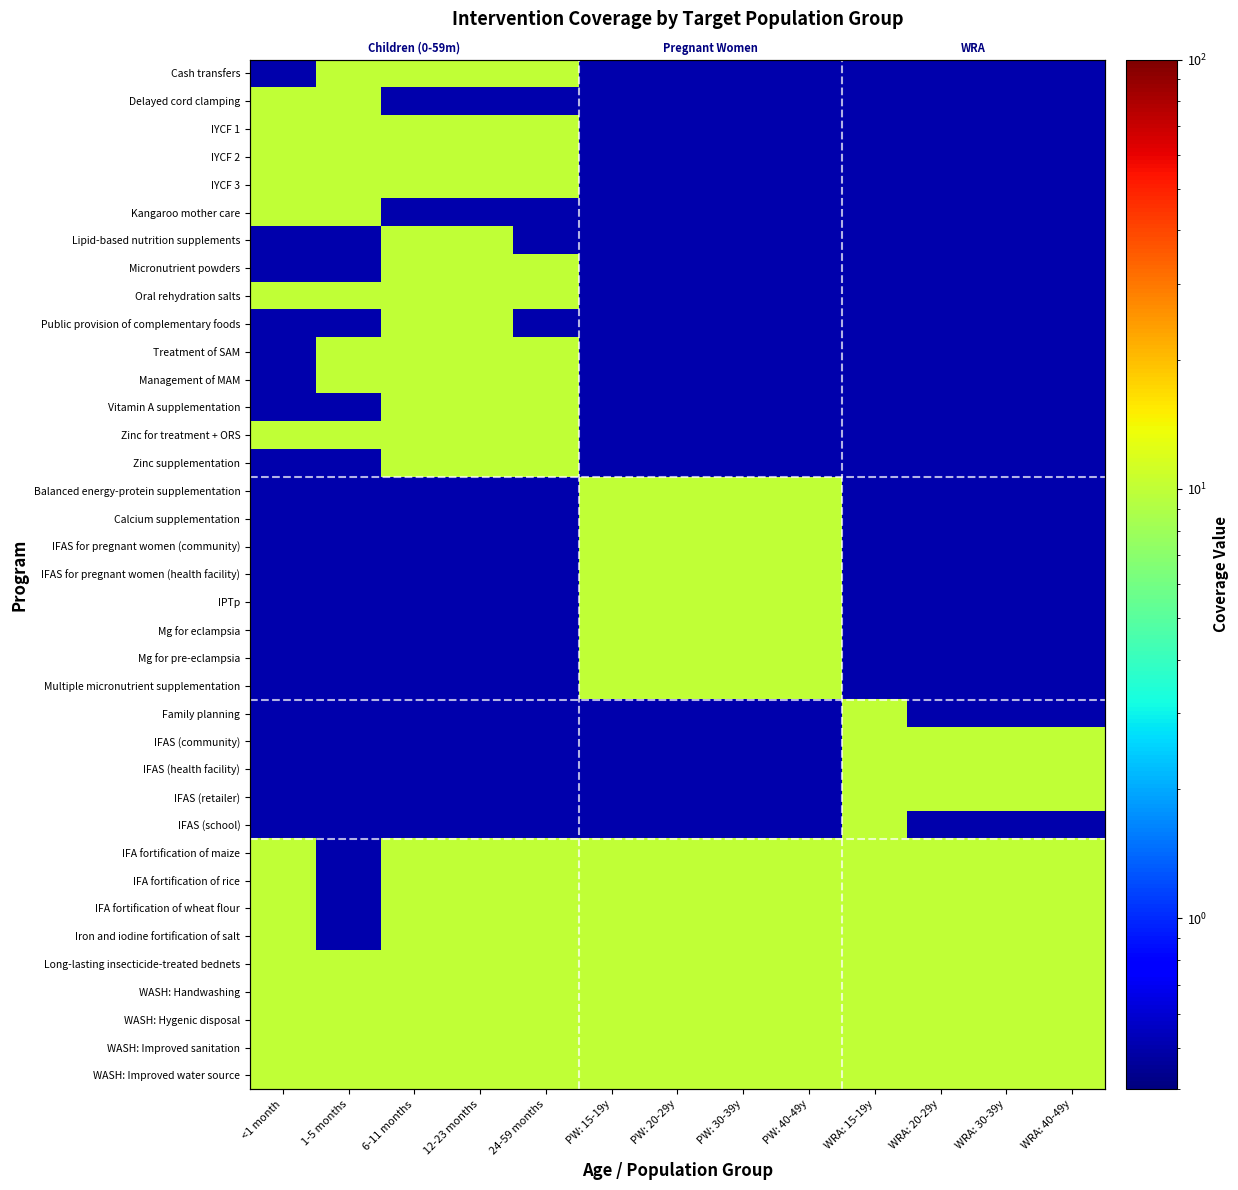

What is the lowest value of the WASH: Improved sanitation series?

10.0